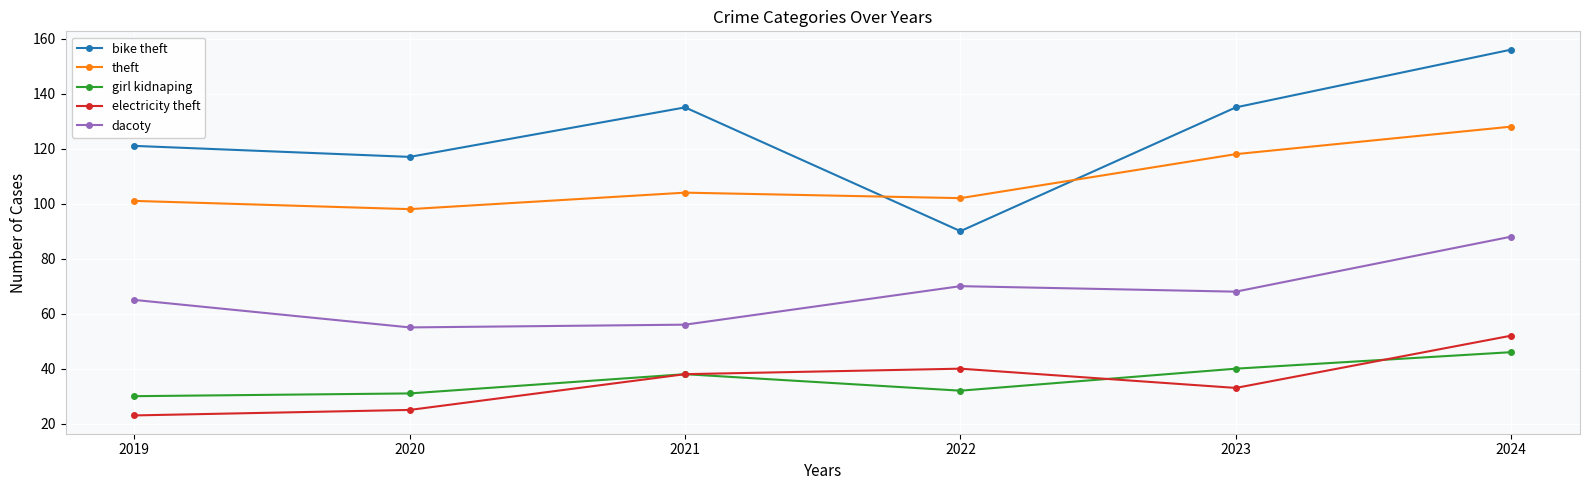

Is the value of bike theft at 2019 greater than the value of theft at 2023?

Yes